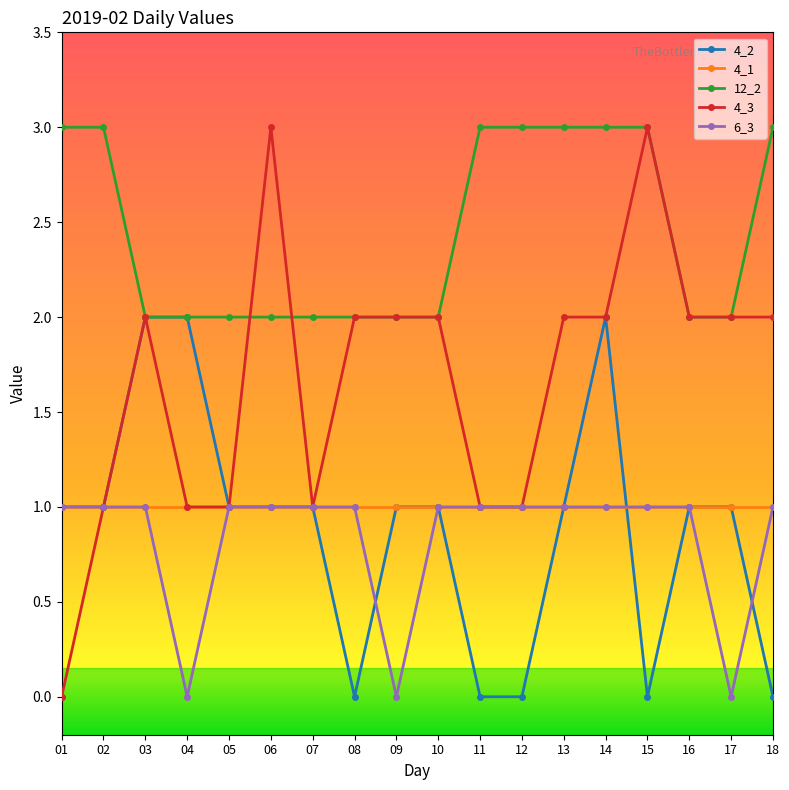

True or false: 4_1 and 12_2 intersect in this chart.

False